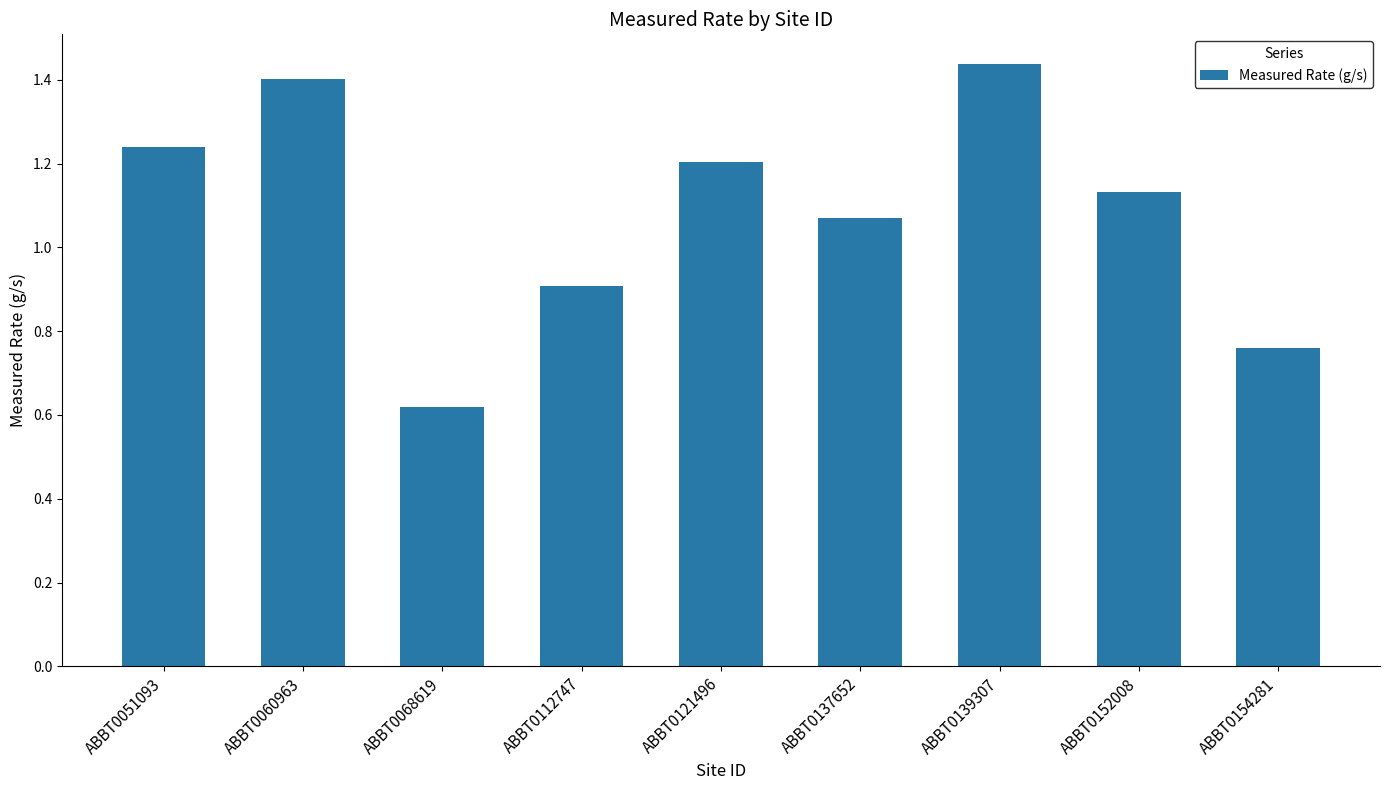

Are the bars grouped side by side (vs. stacked)?

No